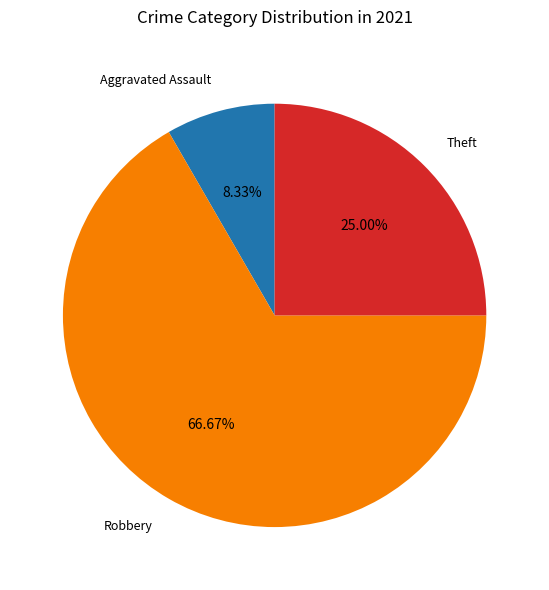

Combined, do Aggravated Assault and Theft account for over 50%?

No